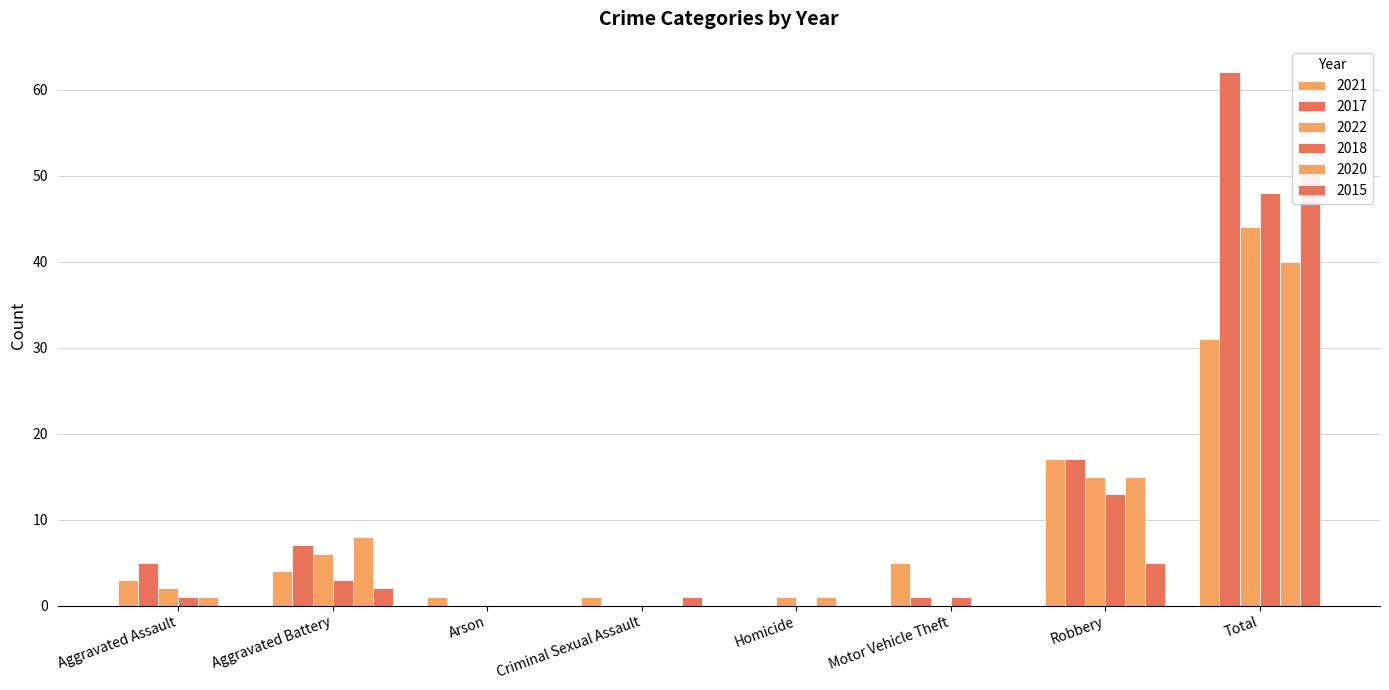

What is the average value of the 2017 series?

12